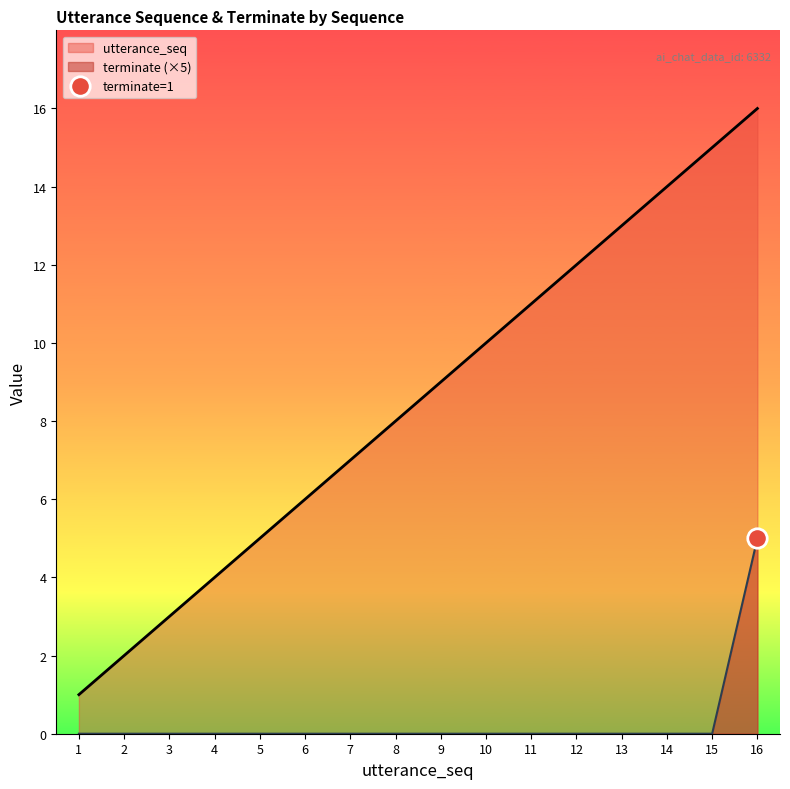

What is the difference between the maximum and minimum values in the terminate series?

5